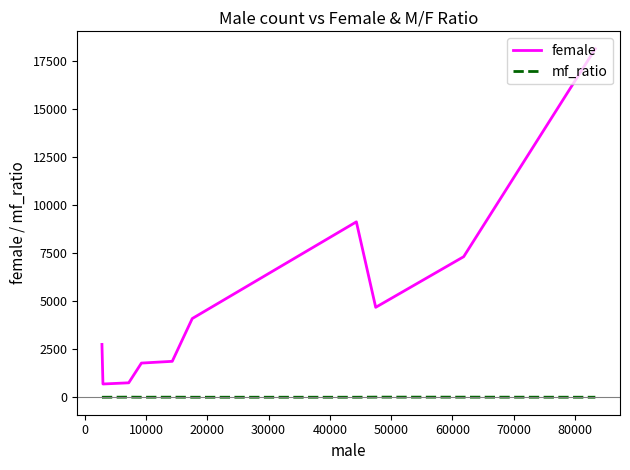

Rank the series by their average value, from highest to lowest.

female, mf_ratio